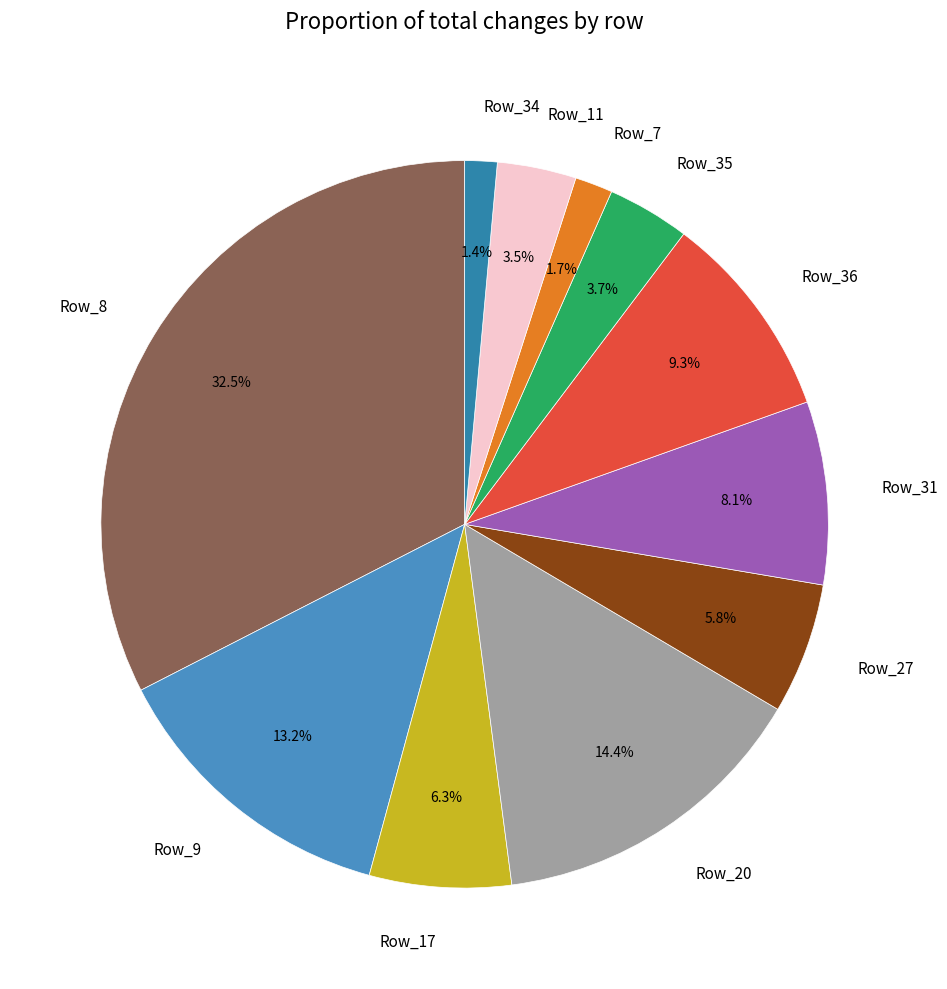

What is the largest slice in the pie chart?

Row_8